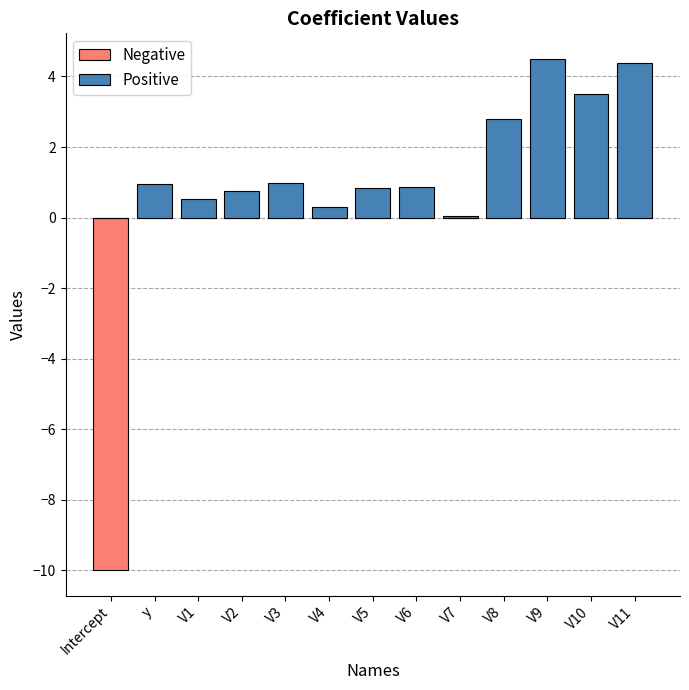

Is the value of Negative at V7 greater than the value of Positive at V2?

No